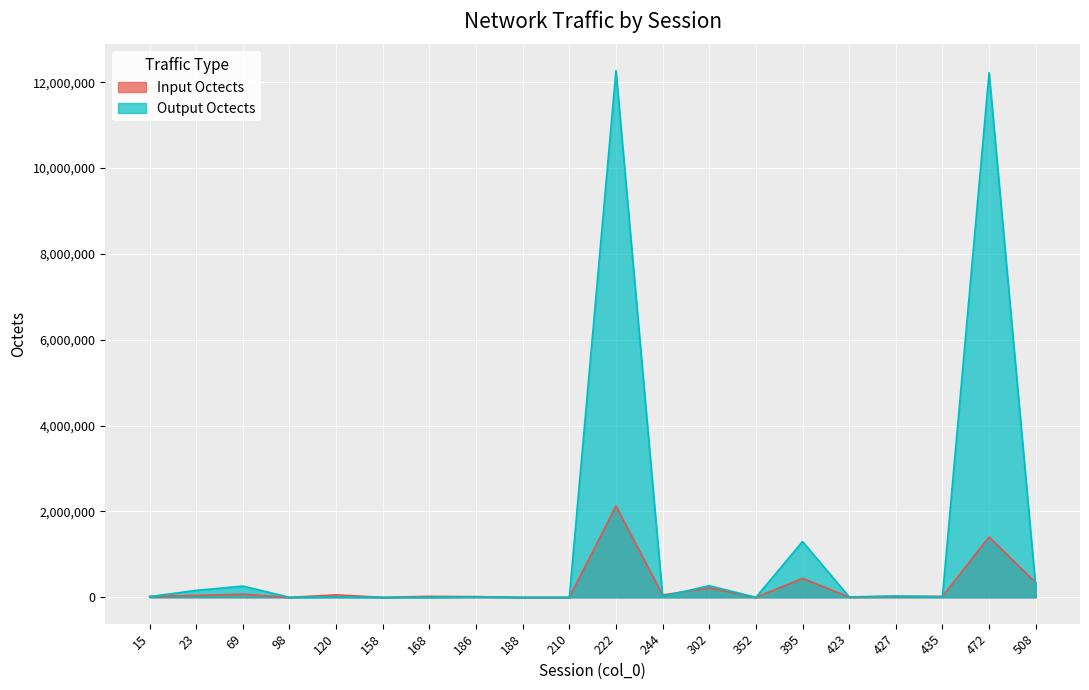

List the series in order of their overall mean, lowest first.

Input Octects, Output Octects